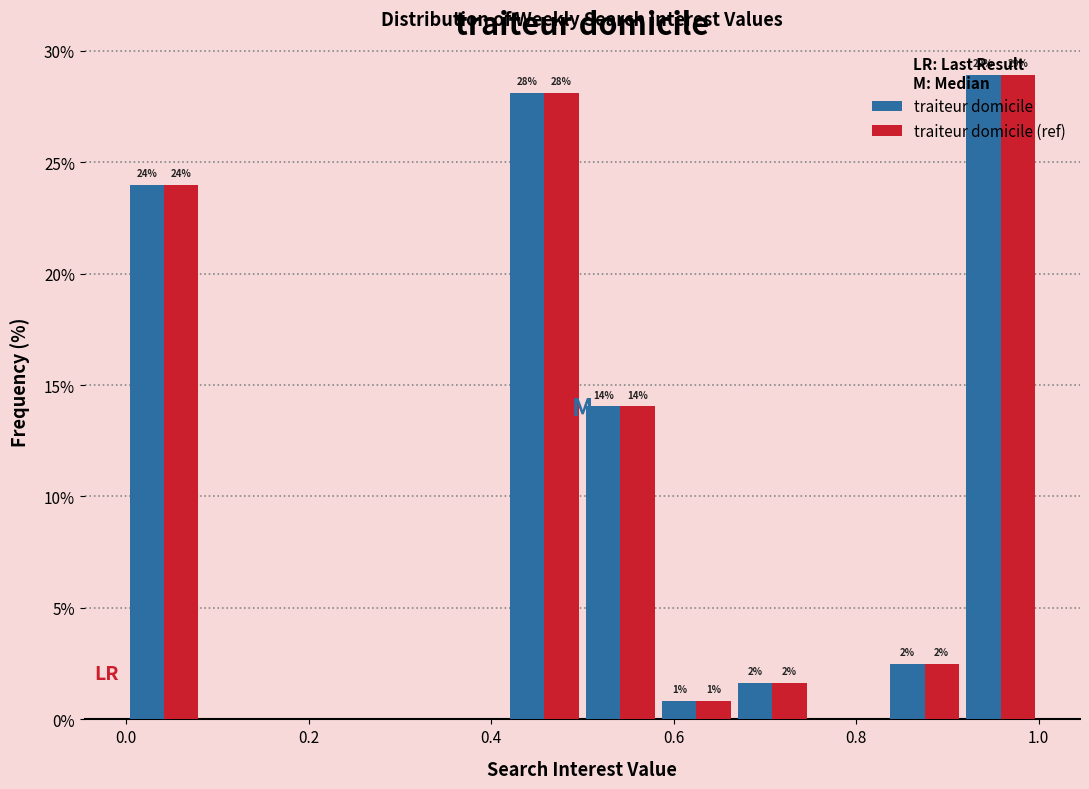

In the traiteur domicile (ref) series, which range on the x-axis has the tallest bar?

0.92 to 1.00